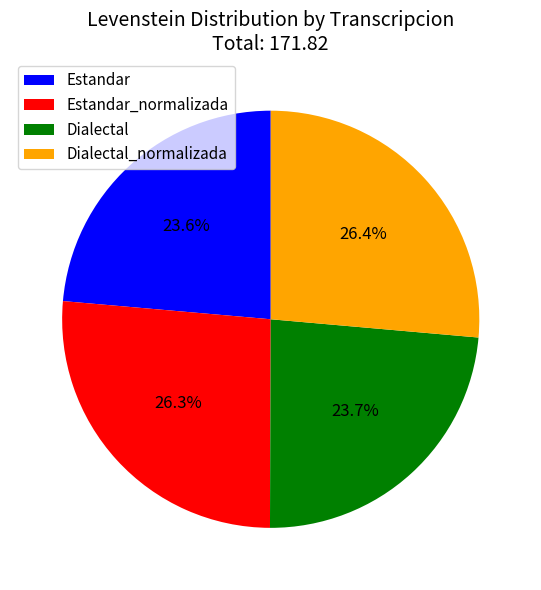

What percentage is NOT represented by Estandar?

76.4%